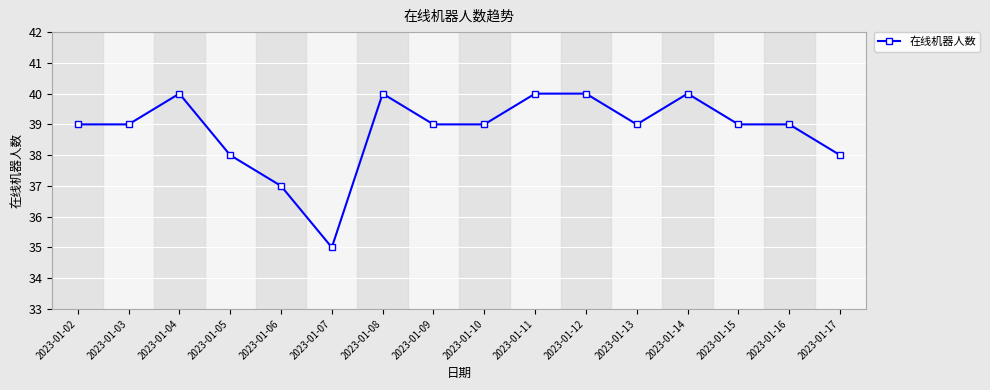

What is the ratio of the value at 2023-01-14 to the value at 2023-01-07?

1.1